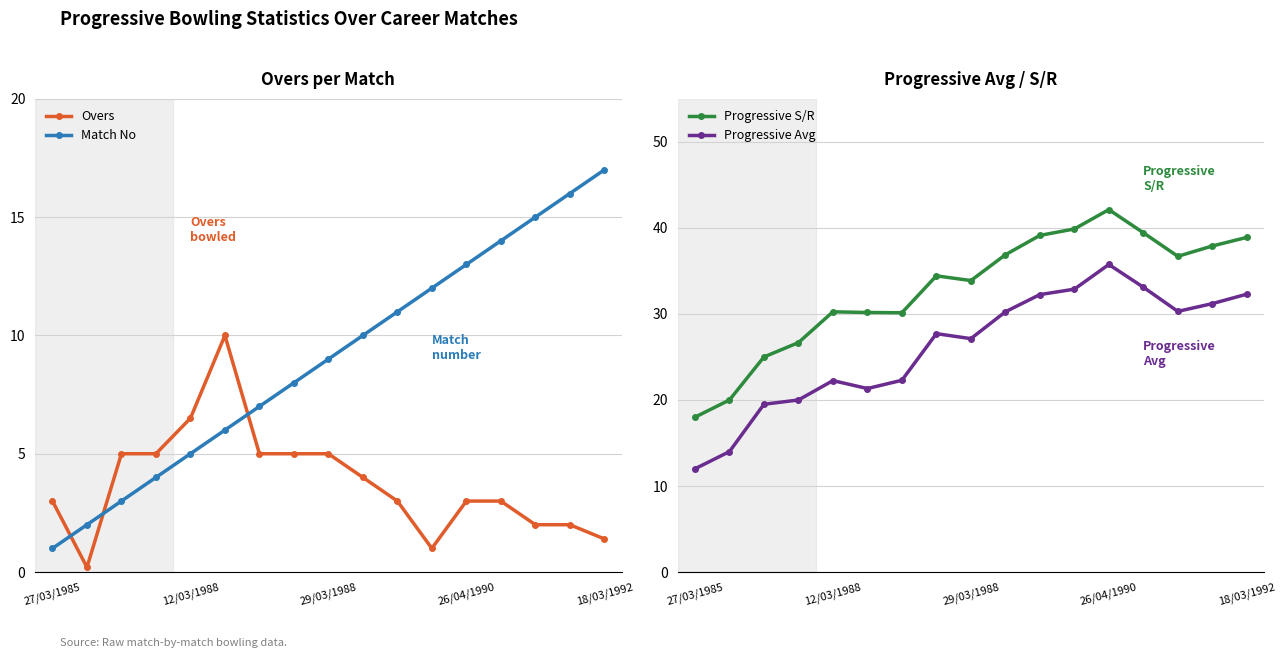

The value of Progressive Avg at 18/03/1992 is 32.3. True or false?

True